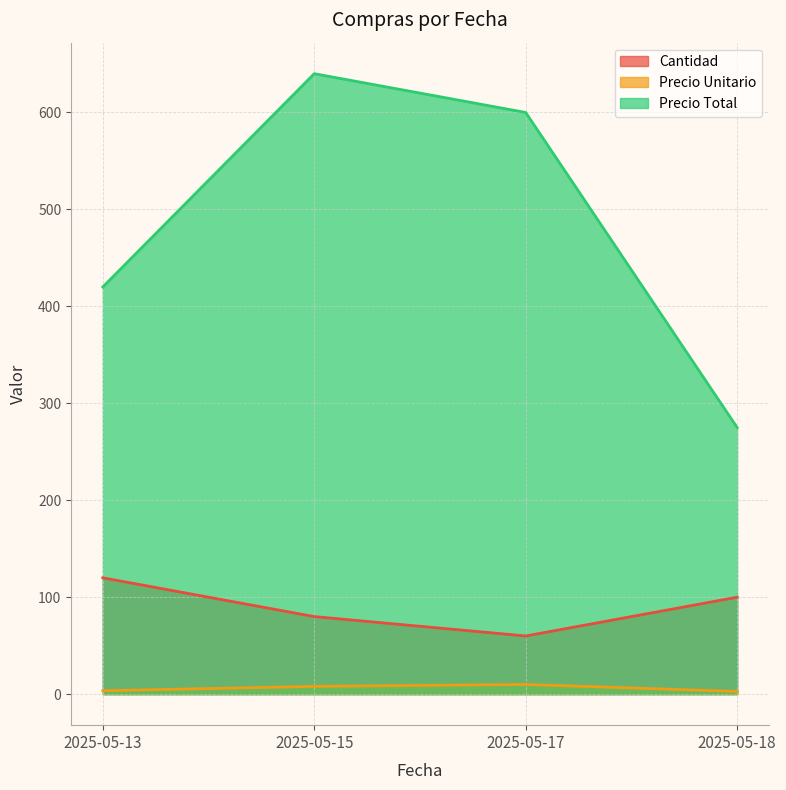

Rank the series by their maximum value, from highest to lowest.

Precio Total, Cantidad, Precio Unitario